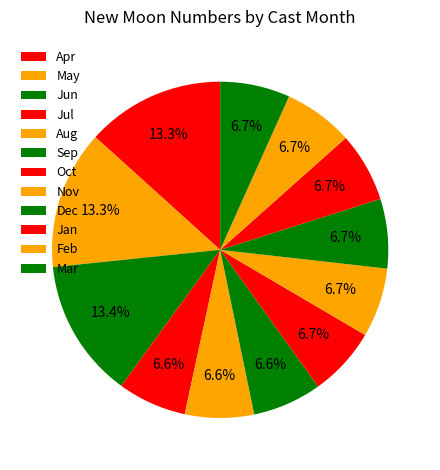

How many segments does this pie chart have?

12